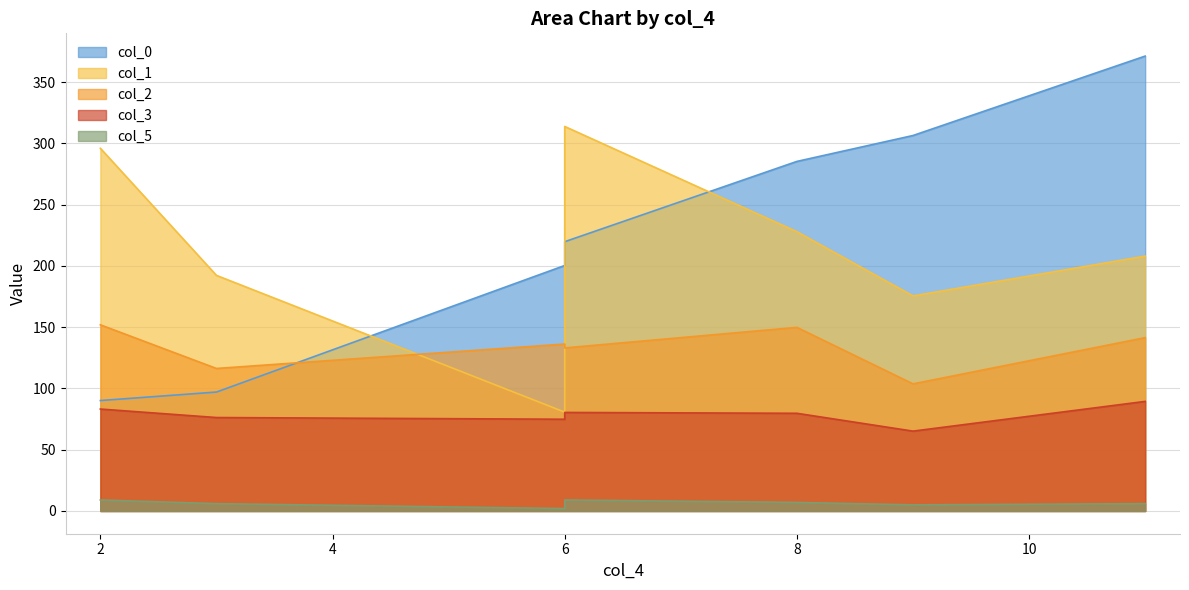

The value of col_3 at 2 is 142.4. True or false?

False